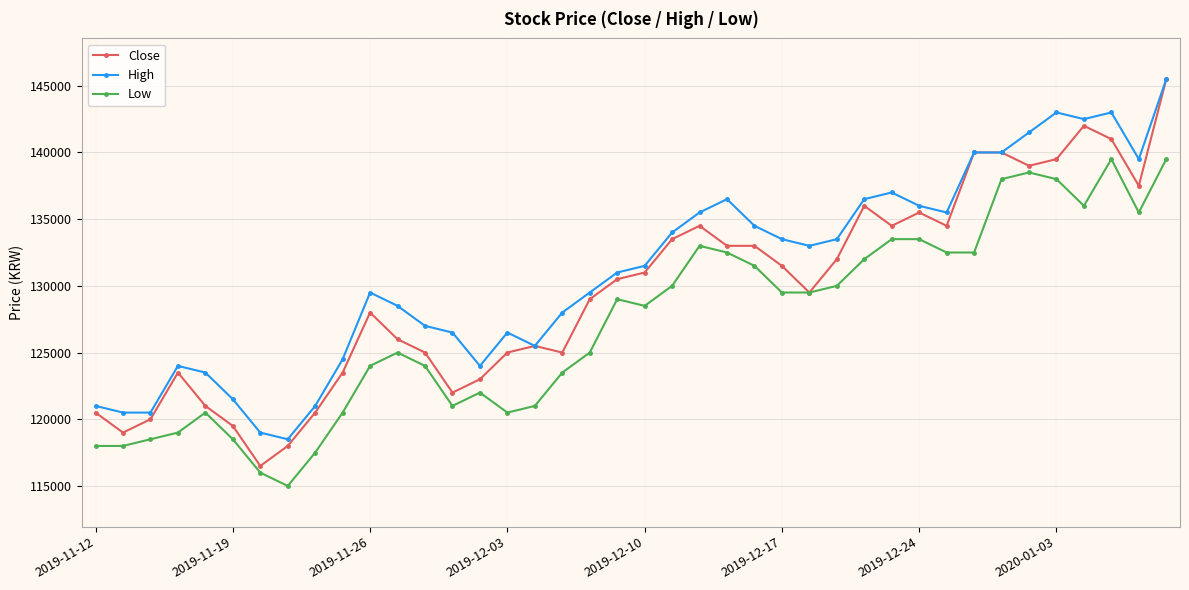

How many categories are shown in the chart?

40